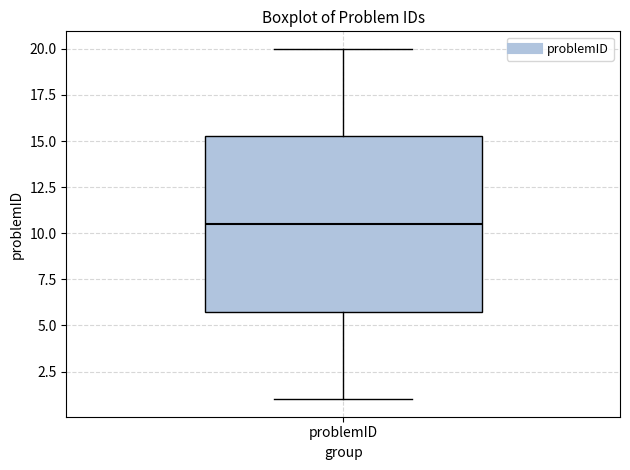

Read this box plot against the y-axis: the position of the median line, the range covered by the box, and the ends of both whiskers. The values are not printed on the chart, so give them approximately, as read against the axis.

median 10.5, box 6.0 to 15.5, whiskers 1.0 to 20.0